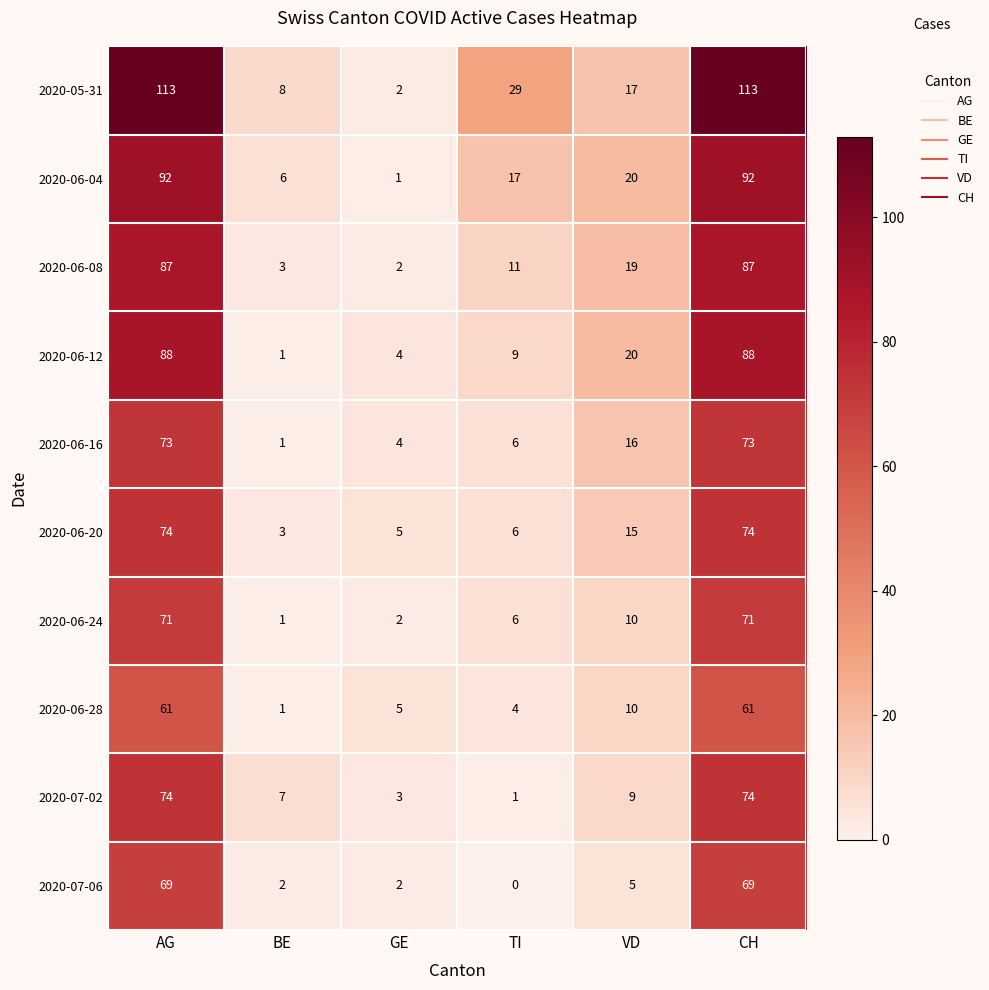

True or false: 2020-06-04 has a value of 26 at TI.

False